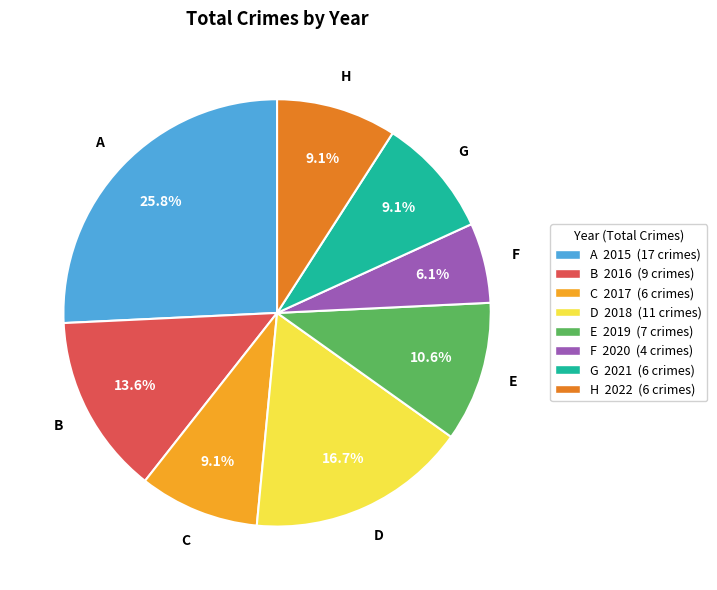

Does any single category account for the majority?

No